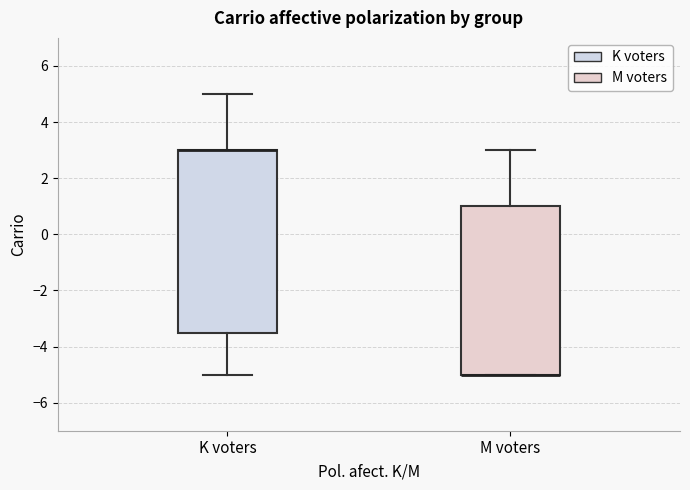

Reading left to right, transcribe this box plot: for each box, give where its median line is, the range the box spans, and where its two whiskers end, as read against the y-axis. The values are not printed on the chart, so give them approximately, as read against the axis.

K voters: median 3.0 (drawn on the box's upper edge), box -3.4 to 3.0, whiskers -5.0 to 5.0
M voters: median -5.0 (drawn on the box's lower edge), box -5.0 to 1.0, whiskers -5.0 to 3.0